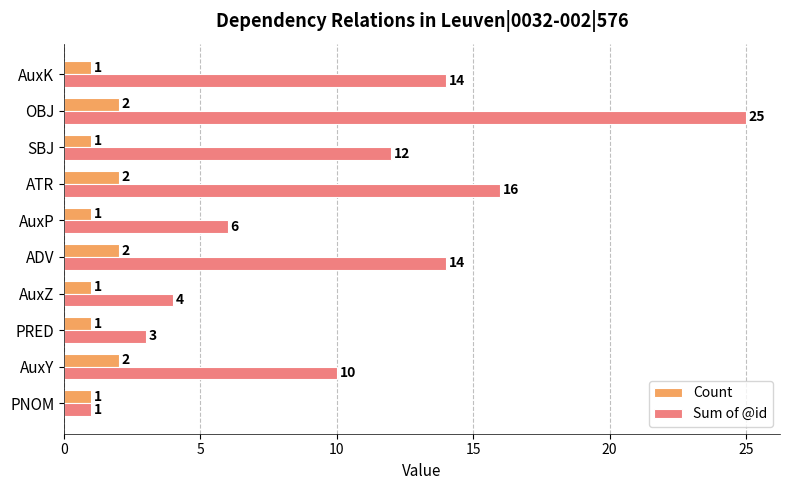

Which series changed the most between AuxY and PRED?

Sum of @id